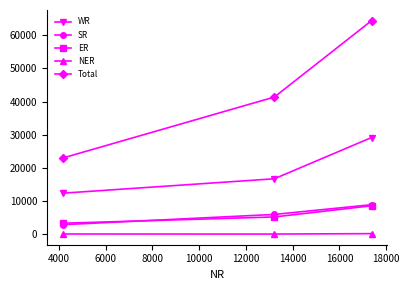

What is the lowest value of the WR series?

12410